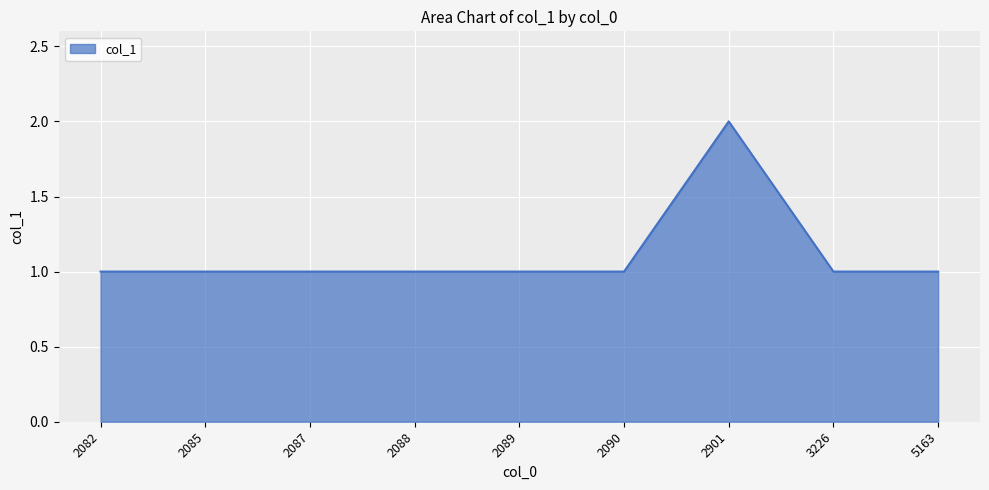

Is it true that the value at 2082 is 1?

True